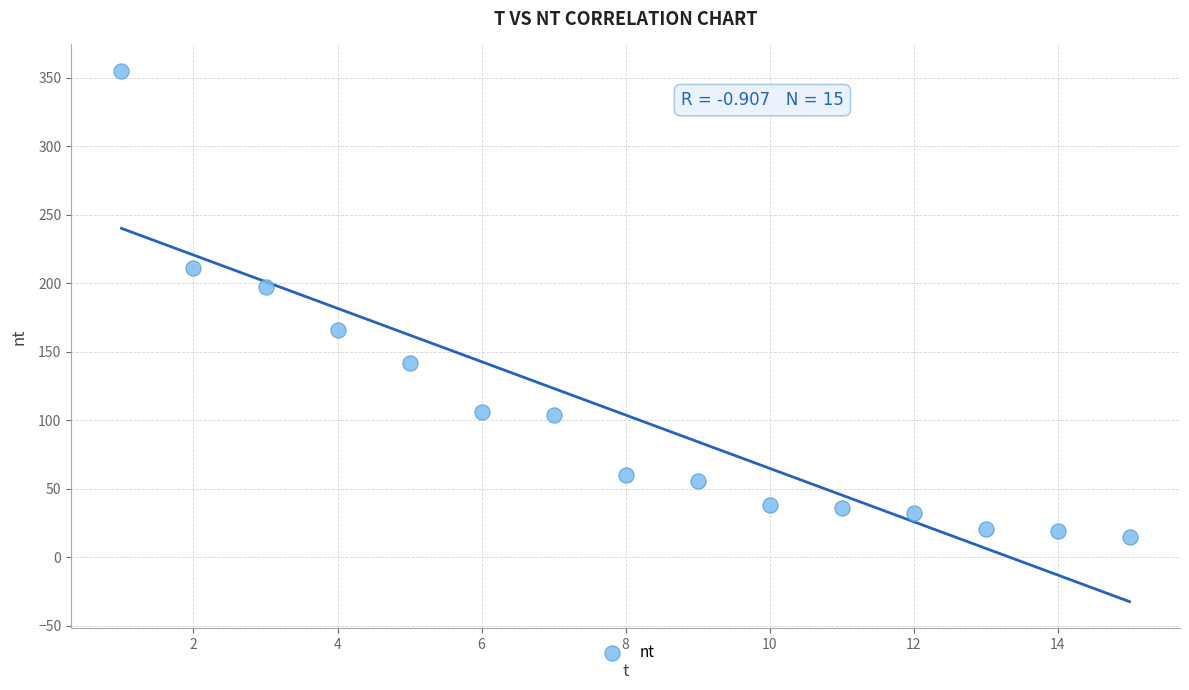

What Y value in the scatter plot is closest to 185?

197